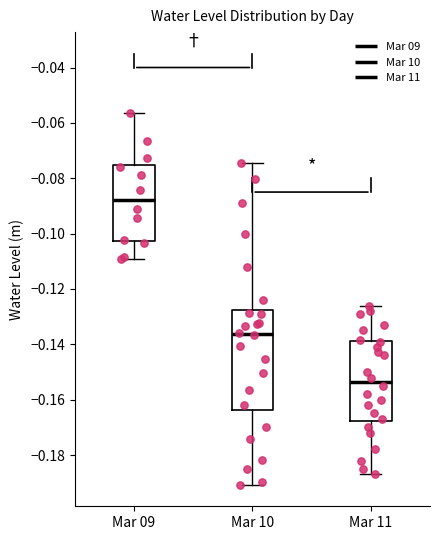

Comparing the boxes themselves (not the whiskers), which one is the tallest?

Mar 10